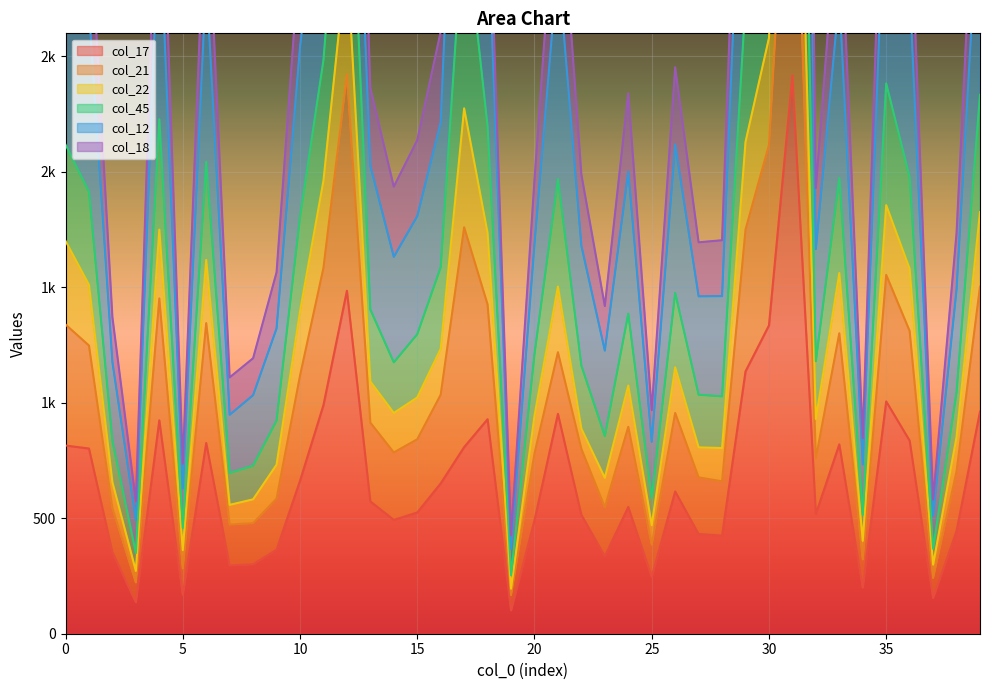

Which series changed the most between 2 and 14?

col_22